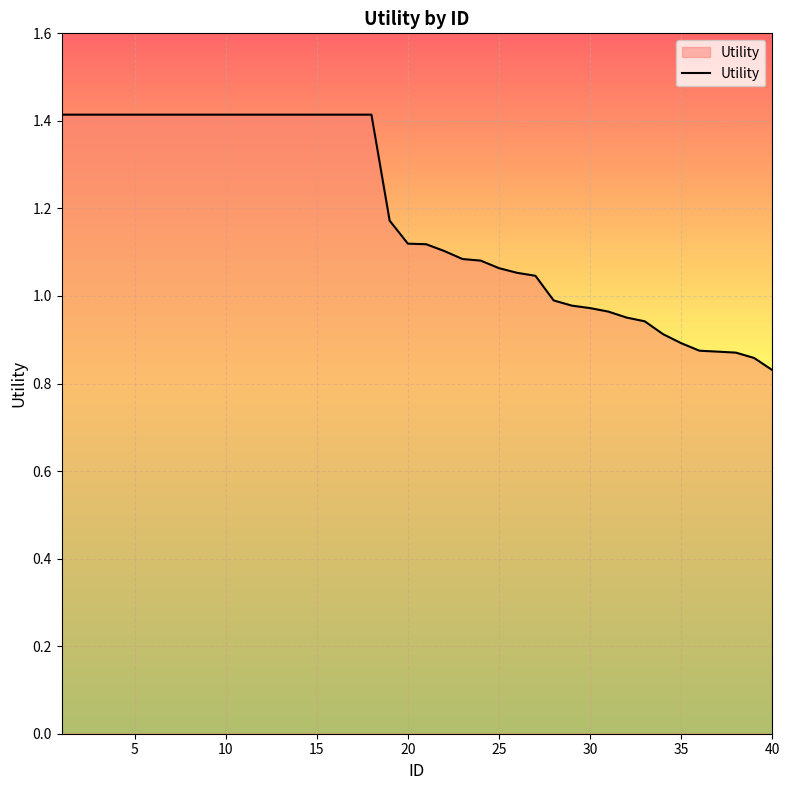

What is the difference between the maximum and minimum values?

0.6